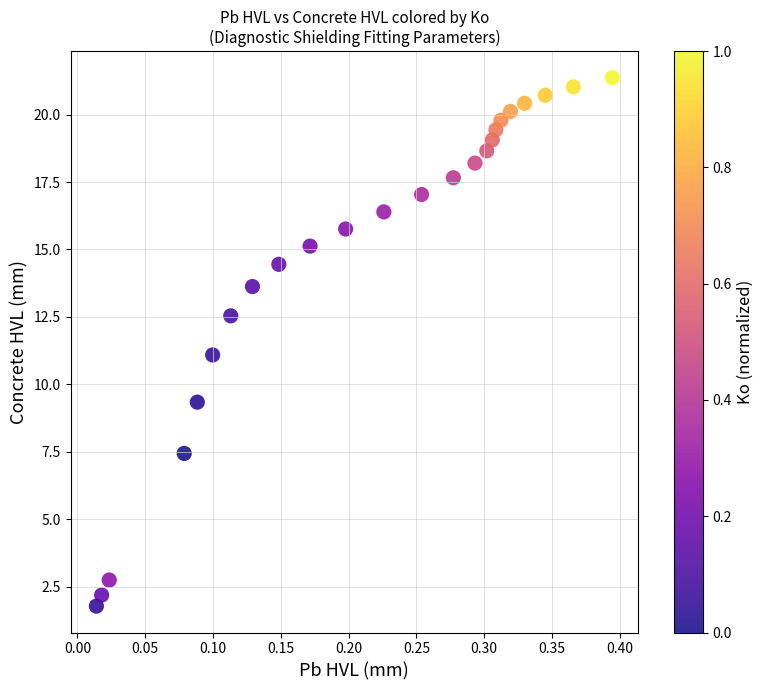

List the coordinates of all points as (Y, X) pairs, reading left to right.

(1.8, 0.0)  (2.2, 0.0)  (2.7, 0.0)  (7.4, 0.1)  (9.3, 0.1)  (11.1, 0.1)  (12.5, 0.1)  (13.6, 0.1)  (14.4, 0.1)  (15.1, 0.2)  (15.8, 0.2)  (16.4, 0.2)  (17.0, 0.3)  (17.7, 0.3)  (18.2, 0.3)  (18.7, 0.3)  (19.1, 0.3)  (19.4, 0.3)  (19.8, 0.3)  (20.1, 0.3)  (20.4, 0.3)  (20.7, 0.3)  (21.0, 0.4)  (21.4, 0.4)